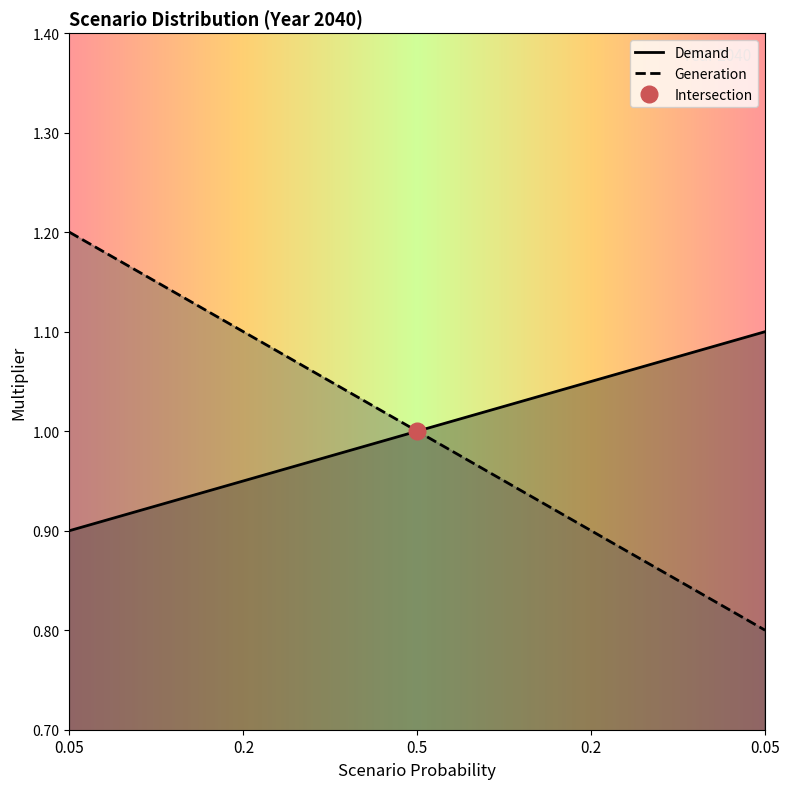

What is the total value across all series at 0.05?

2.1